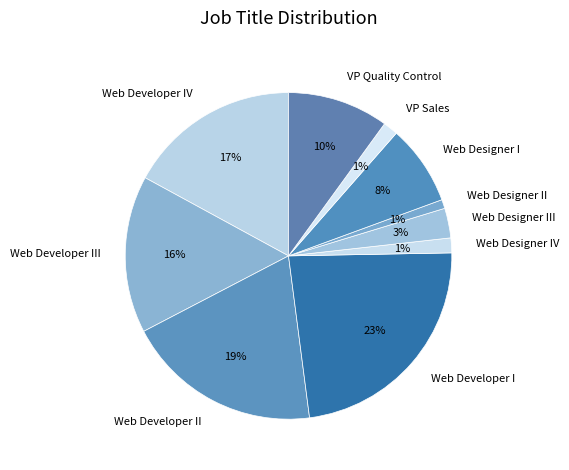

Do Web Developer III and Web Developer I together represent more than half of the pie?

No